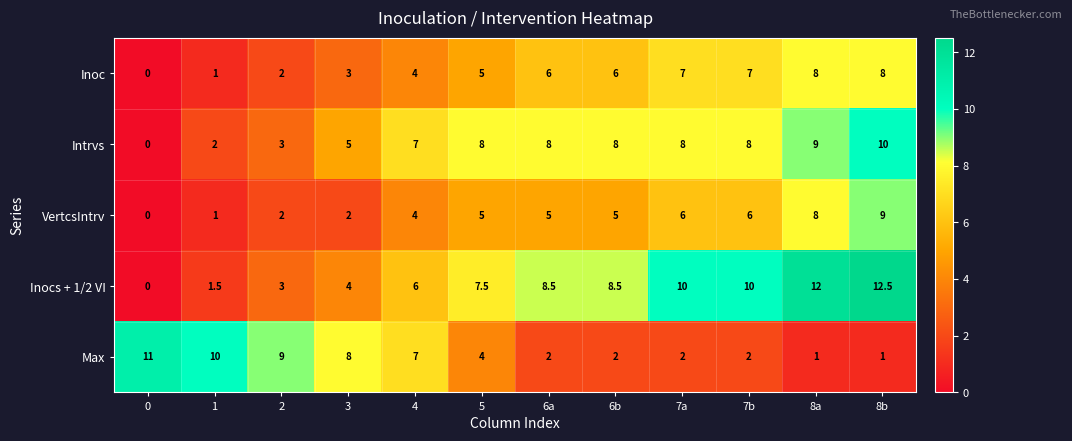

What is the total value across all series at 2?

19.0